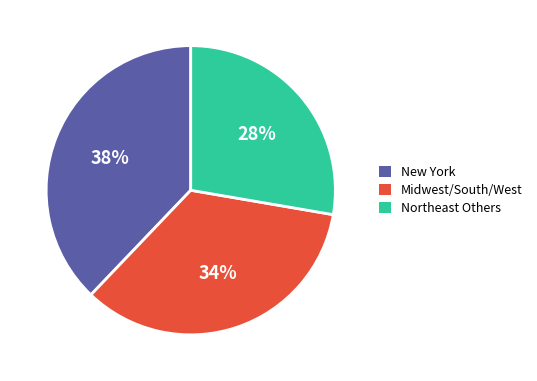

Does any single category account for the majority?

No